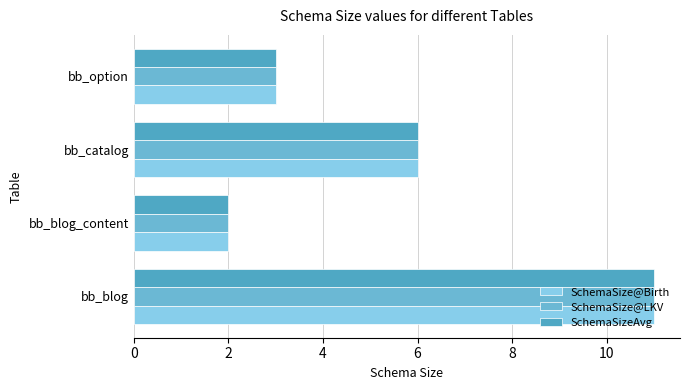

What is the greatest value displayed?

11